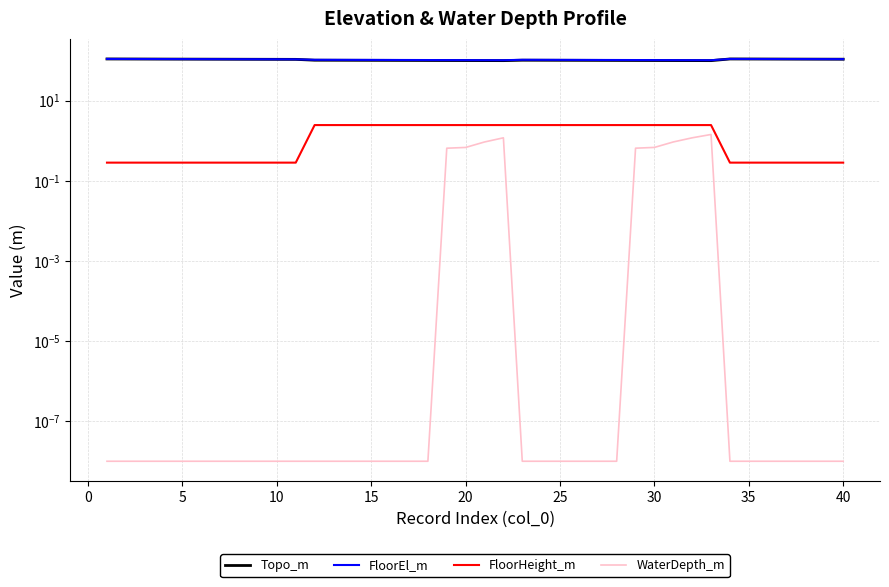

Rank the series by their maximum value, from highest to lowest.

FloorEl_m, Topo_m, FloorHeight_m, WaterDepth_m